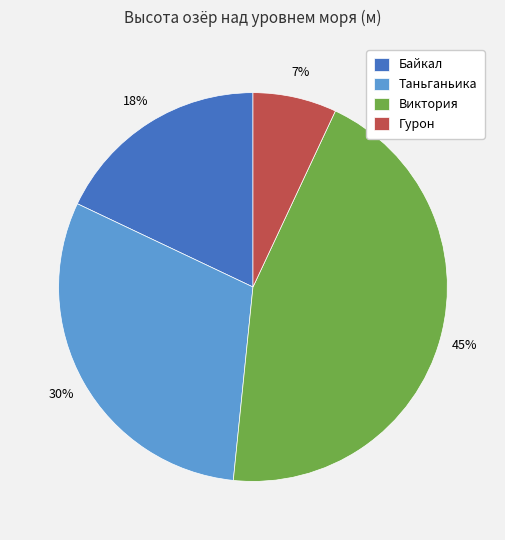

Combined, do Гурон and Виктория account for over 50%?

Yes